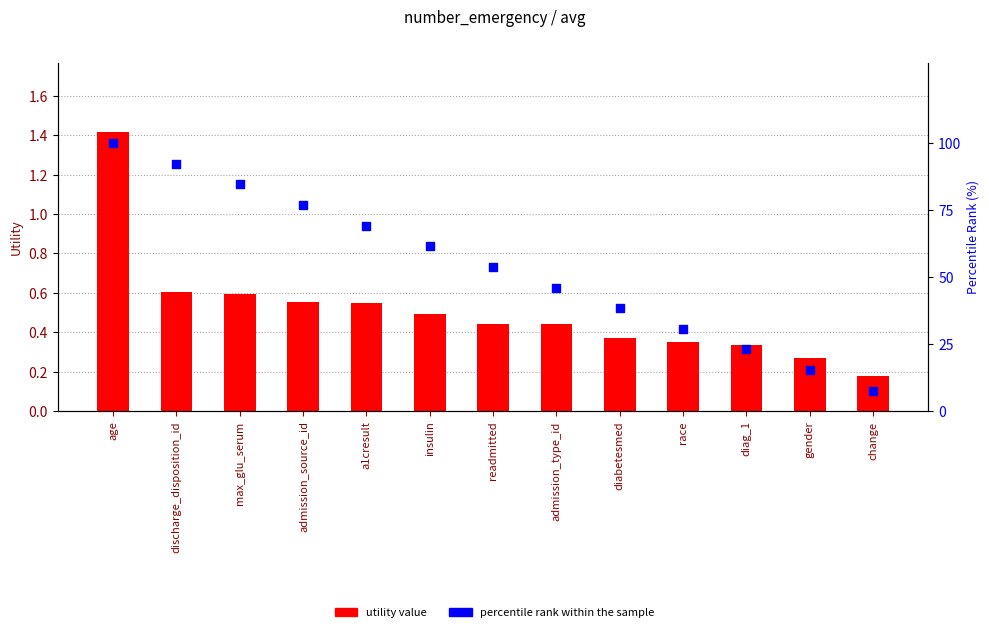

Which series has the largest total across all categories?

percentile rank within the sample